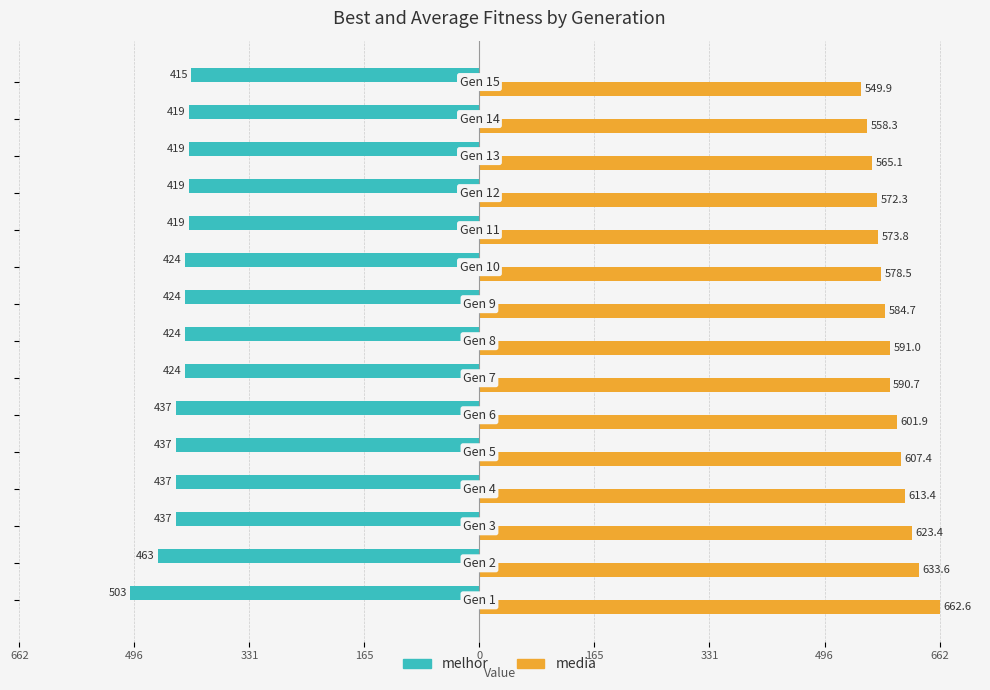

What are all the series names shown in the legend?

melhor, media